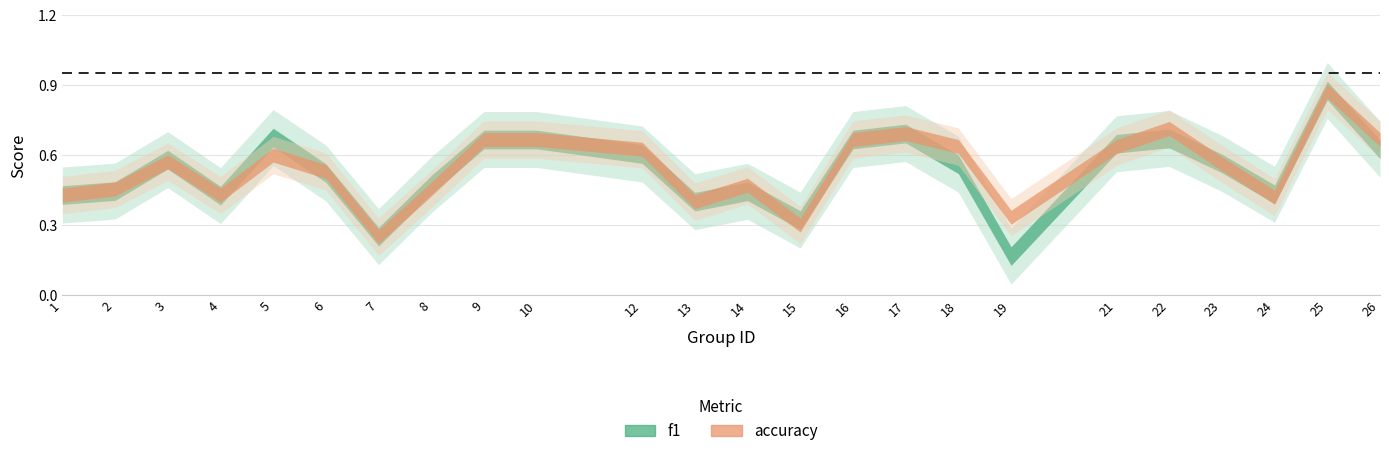

List the series in order of their peak value, highest first.

f1, accuracy